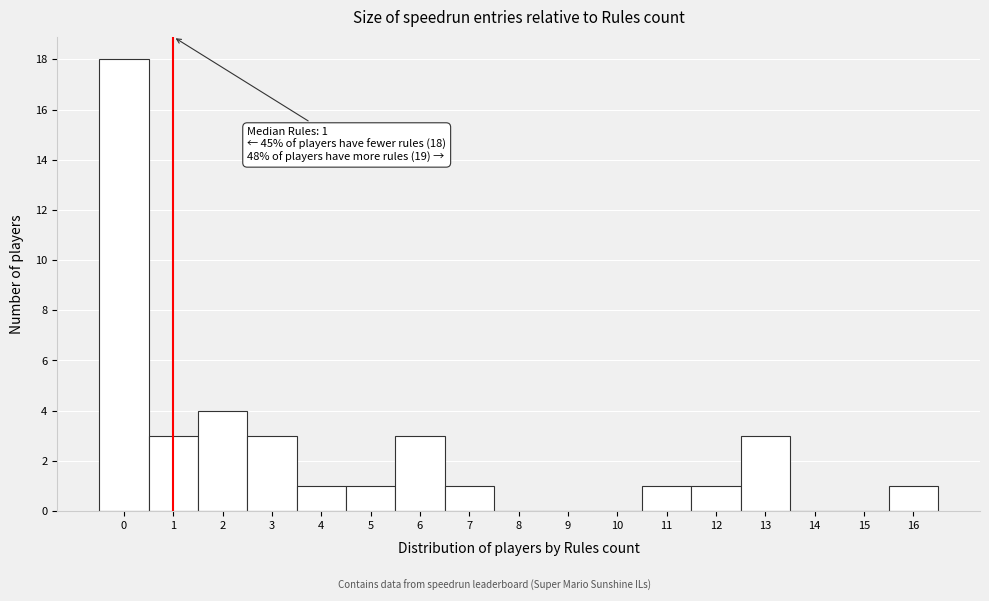

Which range on the x-axis has the tallest bar?

-0.5 to 0.5